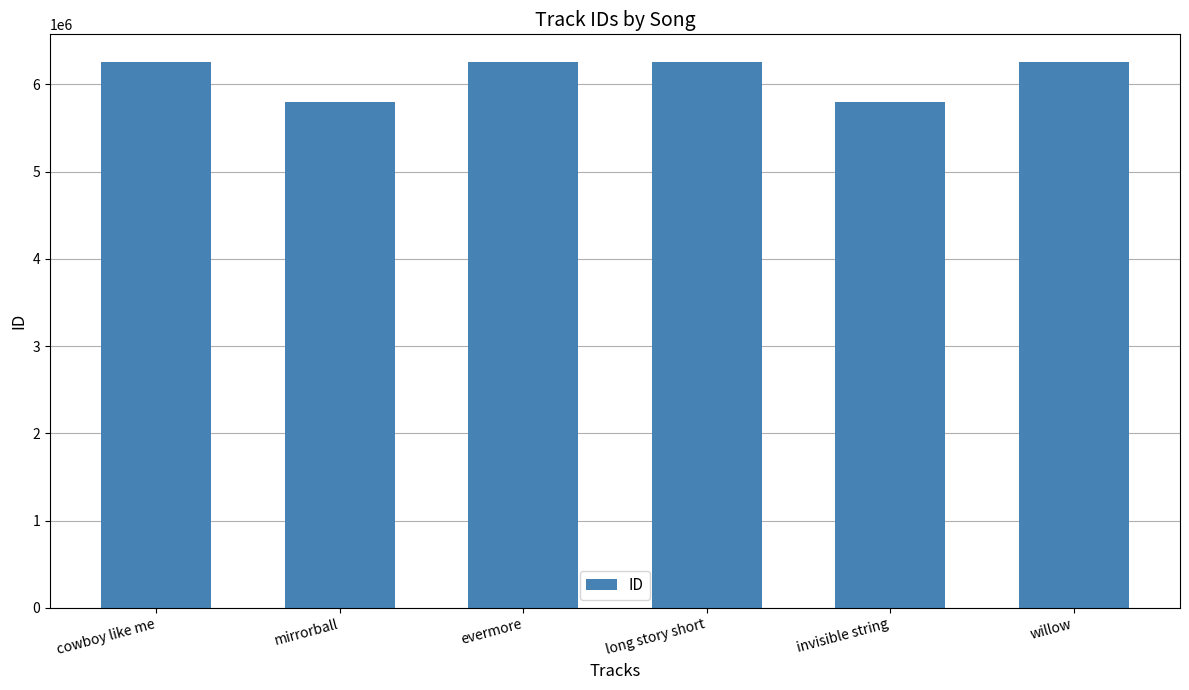

Between invisible string and willow, which is larger?

willow